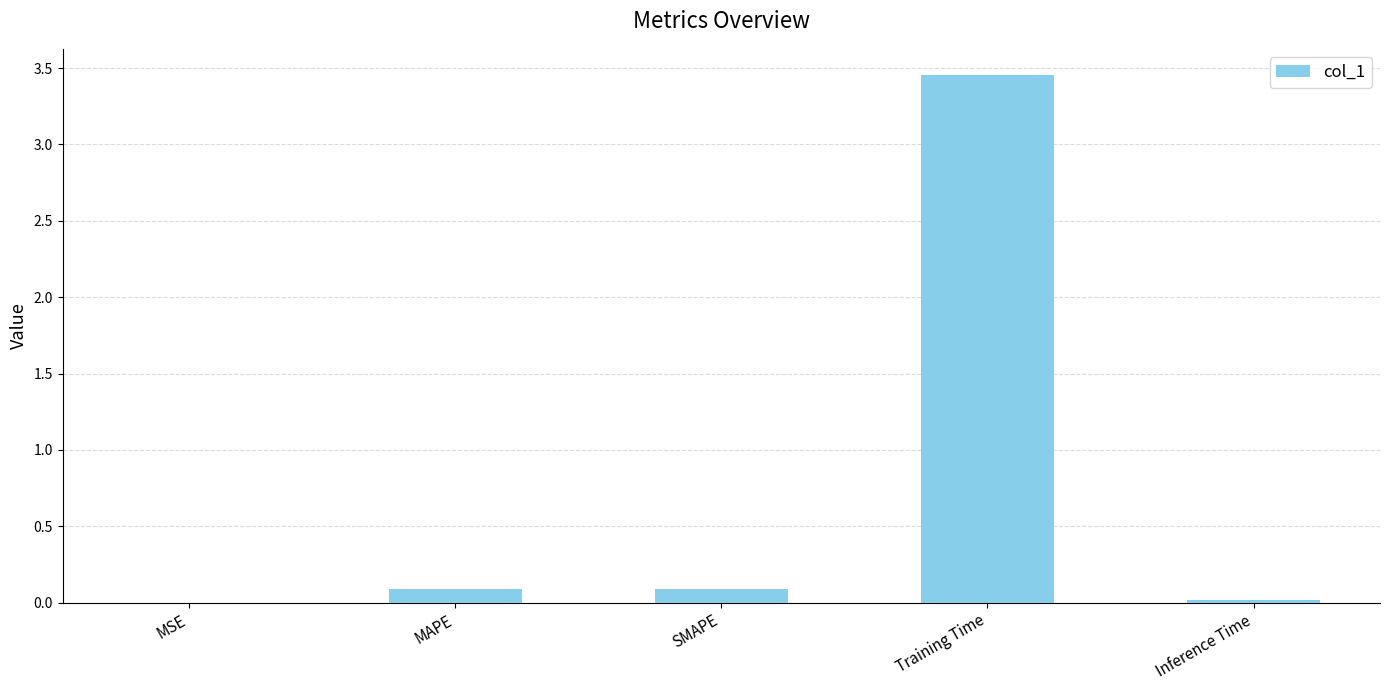

True or false: the data shows 0.0 at MSE.

True